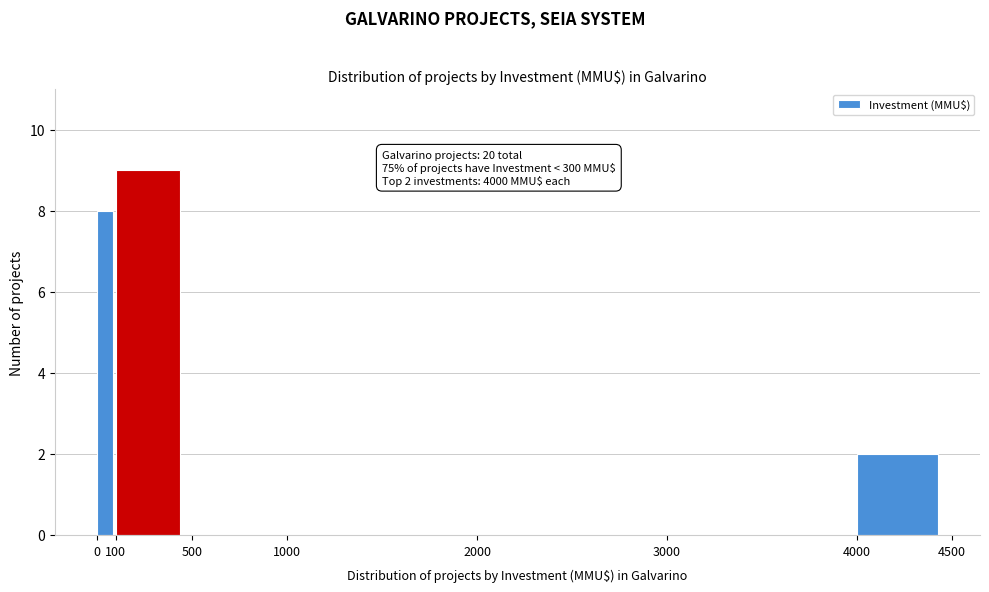

Over which range of the x-axis is the bar tallest?

100 to 500